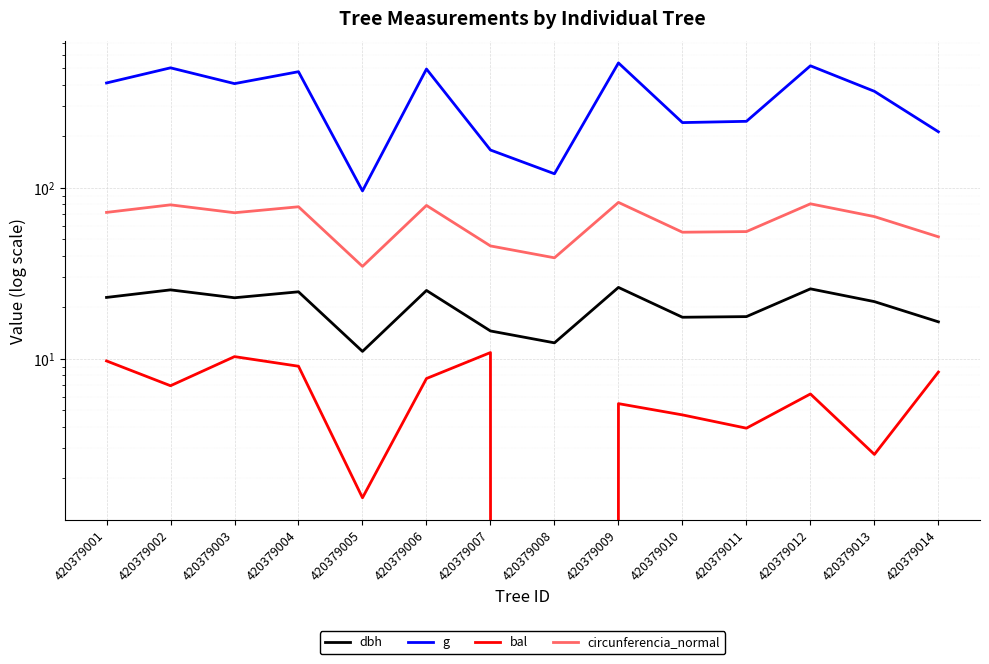

What is the difference between the second highest and second lowest values in the bal series?

8.8